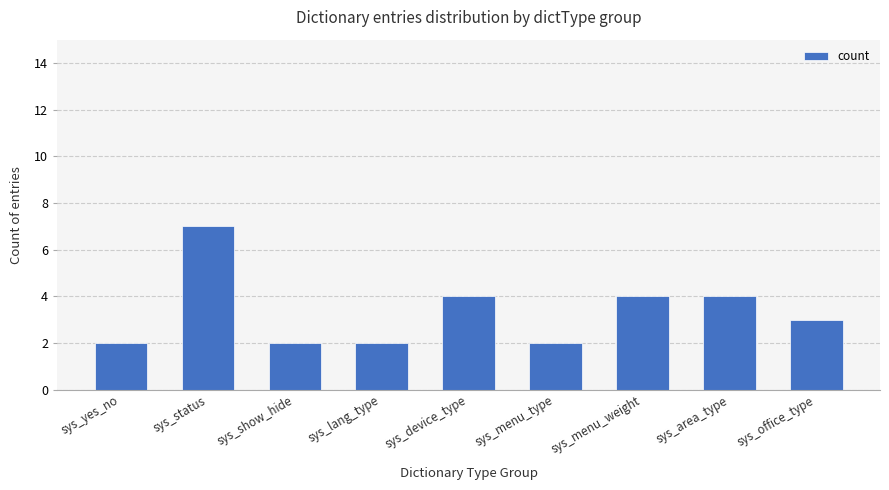

What is the label of the 4th bar from the right?

sys_menu_type